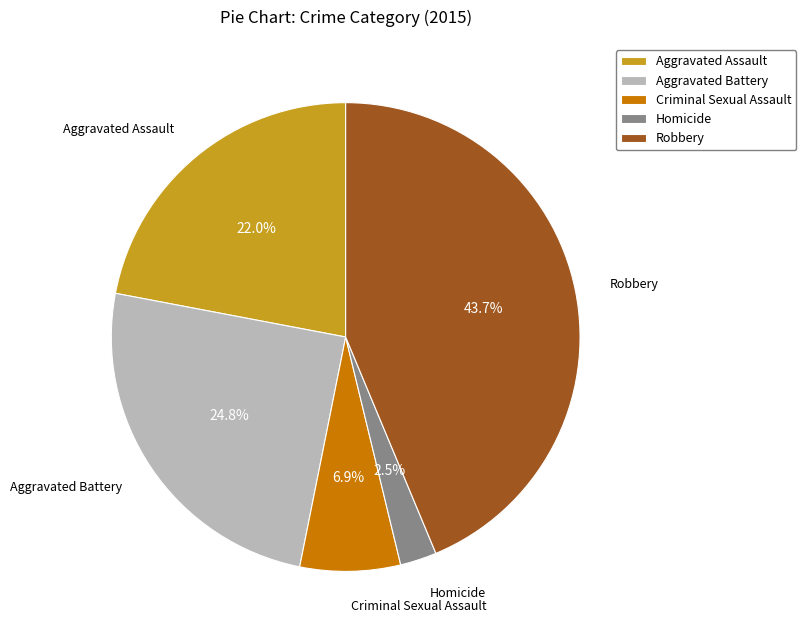

The Robbery slice represents 44% of the pie. True or false?

True